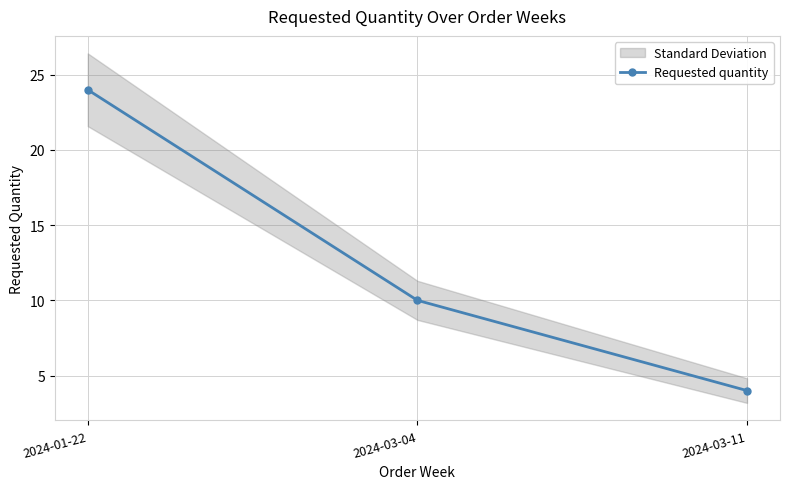

The value at 2024-03-11 is 4. True or false?

True